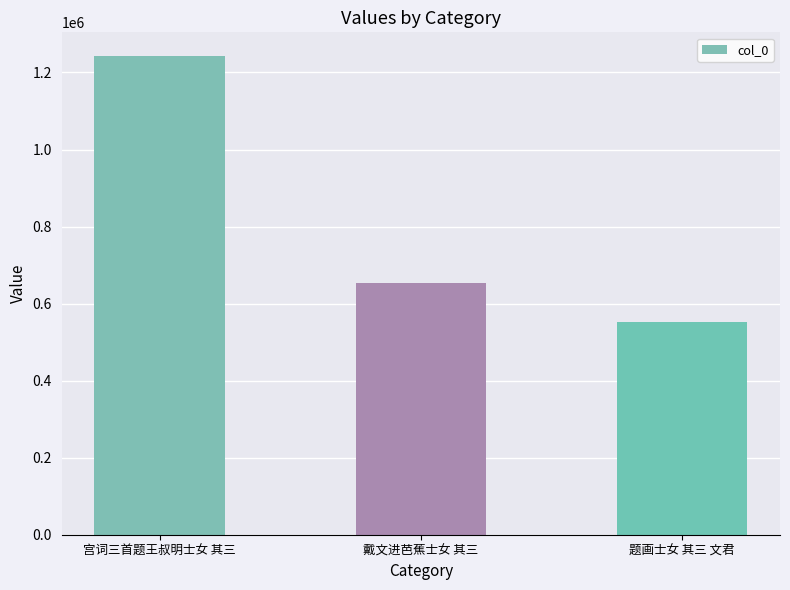

List the labels in order of value, smallest first.

题画士女 其三 文君, 戴文进芭蕉士女 其三, 宫词三首题王叔明士女 其三